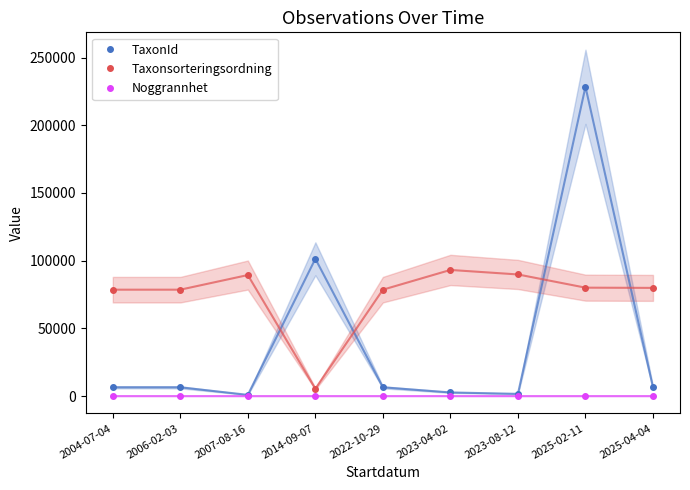

True or false: TaxonId has more than 2 interior local peaks.

False